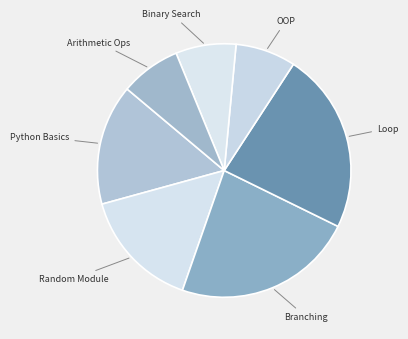

Between Loop and Binary Search, which is larger?

Loop